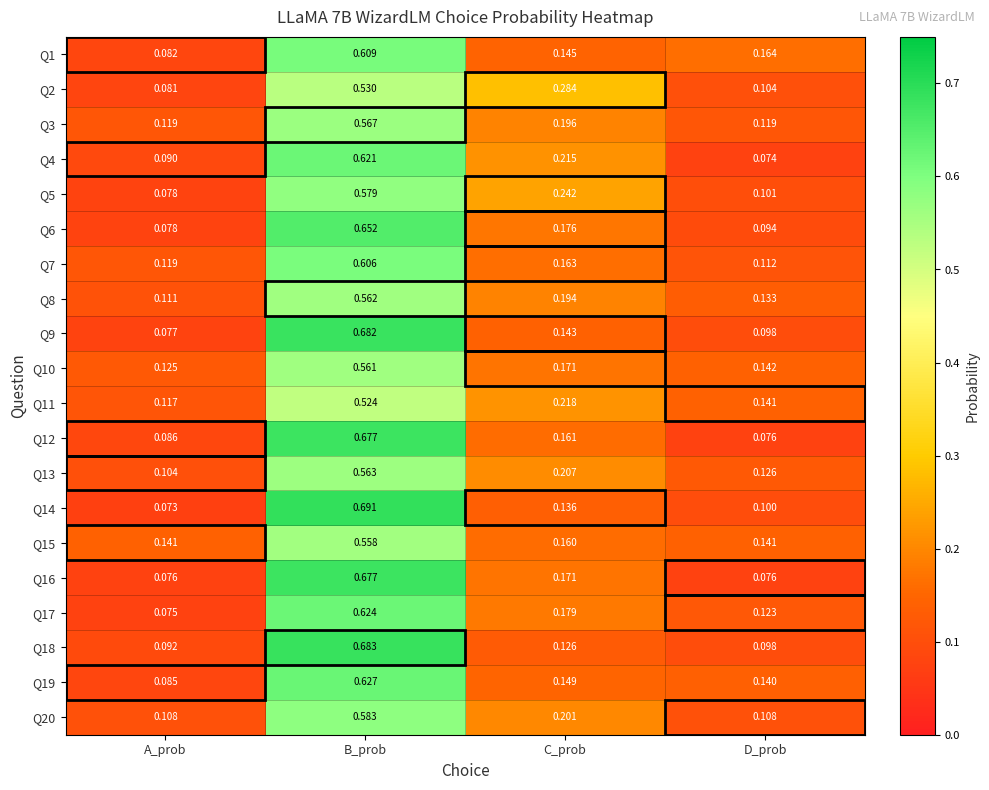

List the labels in order of Q12 value, largest first.

B_prob, C_prob, A_prob, D_prob